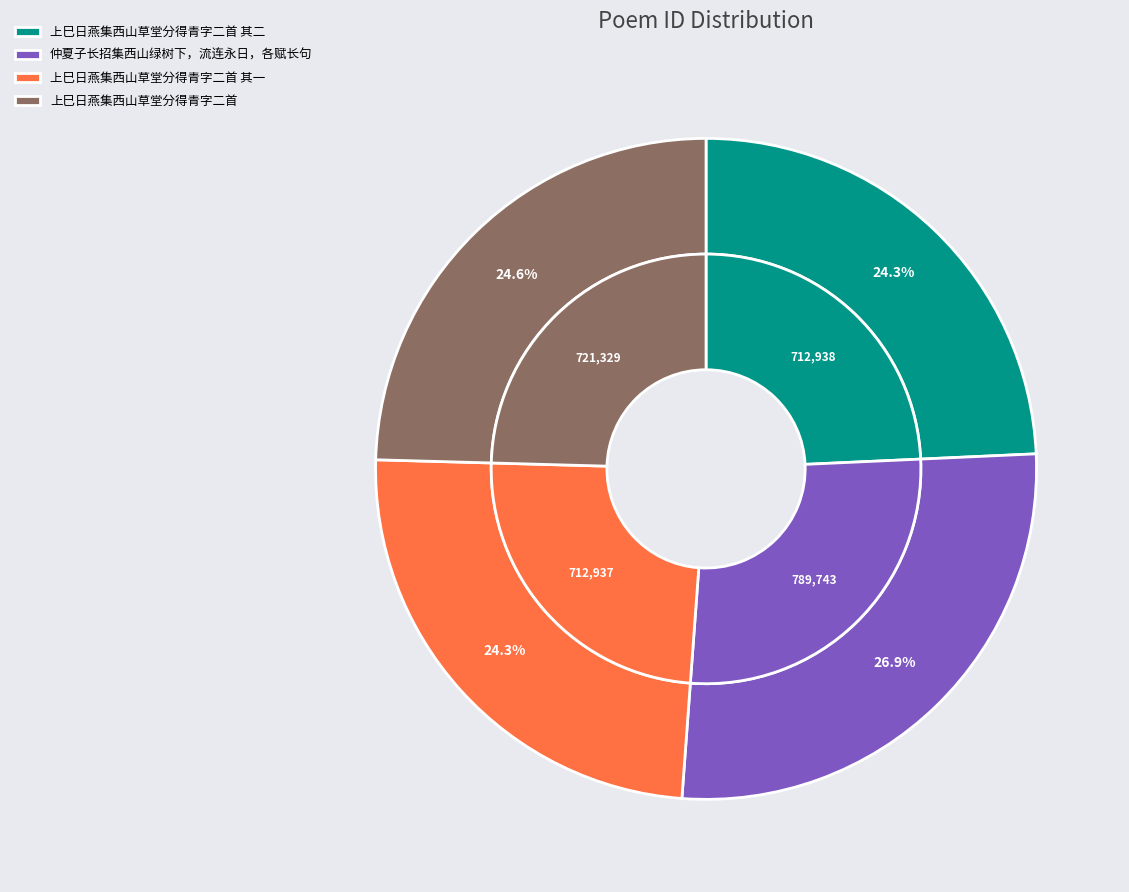

Does 上巳日燕集西山草堂分得青字二首 account for over 50% of the chart?

No